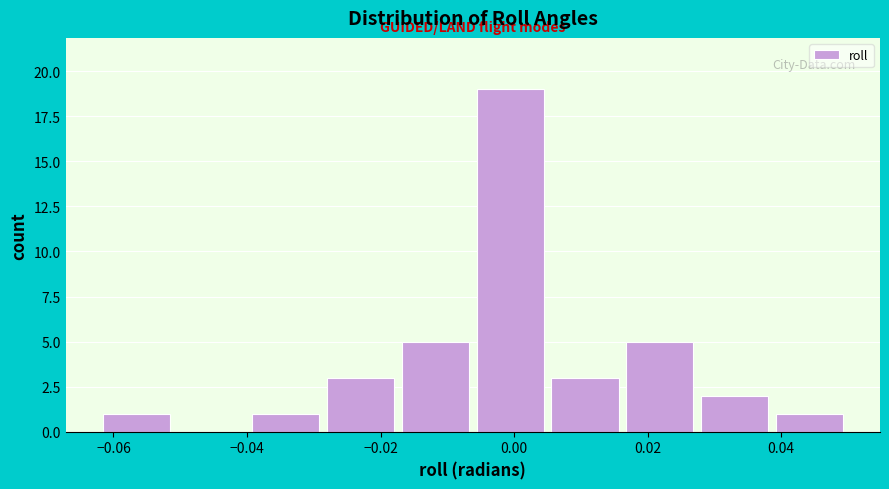

Reading left to right, list every bar in this chart as the range it spans on the x-axis followed by its height. Neither the bar edges nor the heights are printed on the chart, so give them approximately, as read against the axes.

-0.062 to -0.050: 1
-0.050 to -0.040: 0
-0.040 to -0.028: 1
-0.028 to -0.018: 3
-0.018 to -0.006: 5
-0.006 to 0.006: 19
0.006 to 0.016: 3
0.016 to 0.028: 5
0.028 to 0.038: 2
0.038 to 0.050: 1